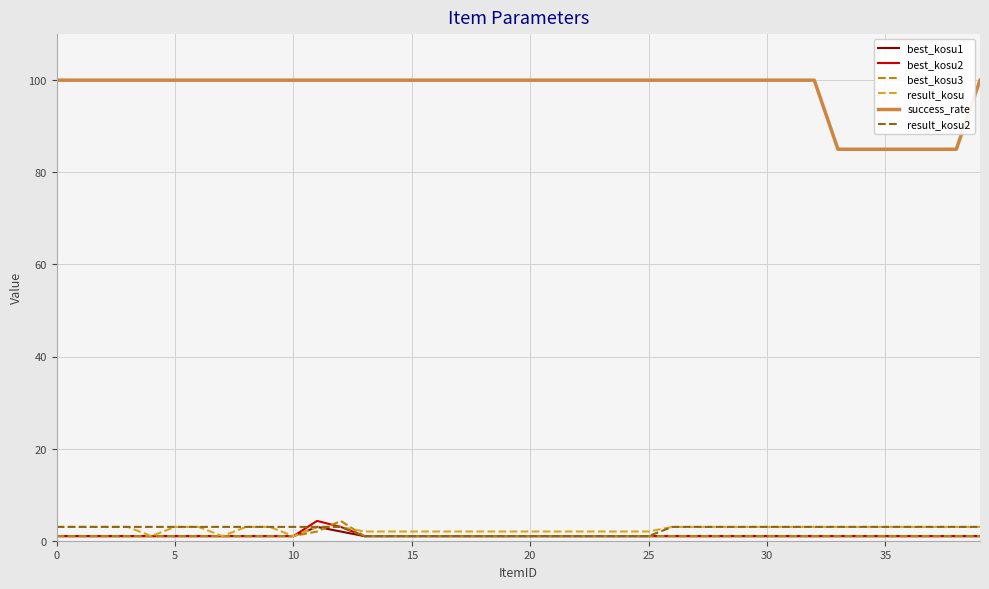

Which series has the widest spread of values?

success_rate